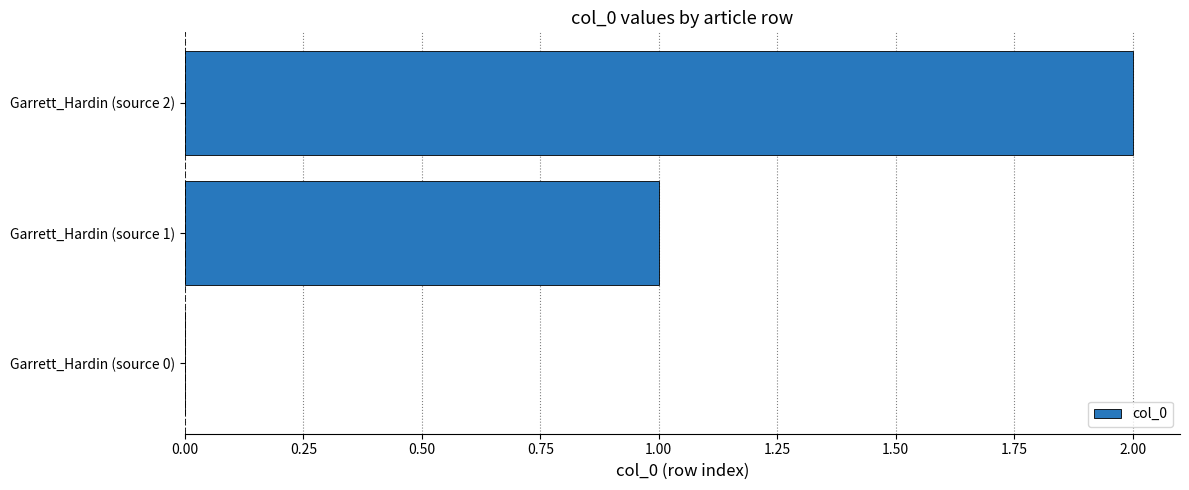

Are the bars horizontal?

Yes